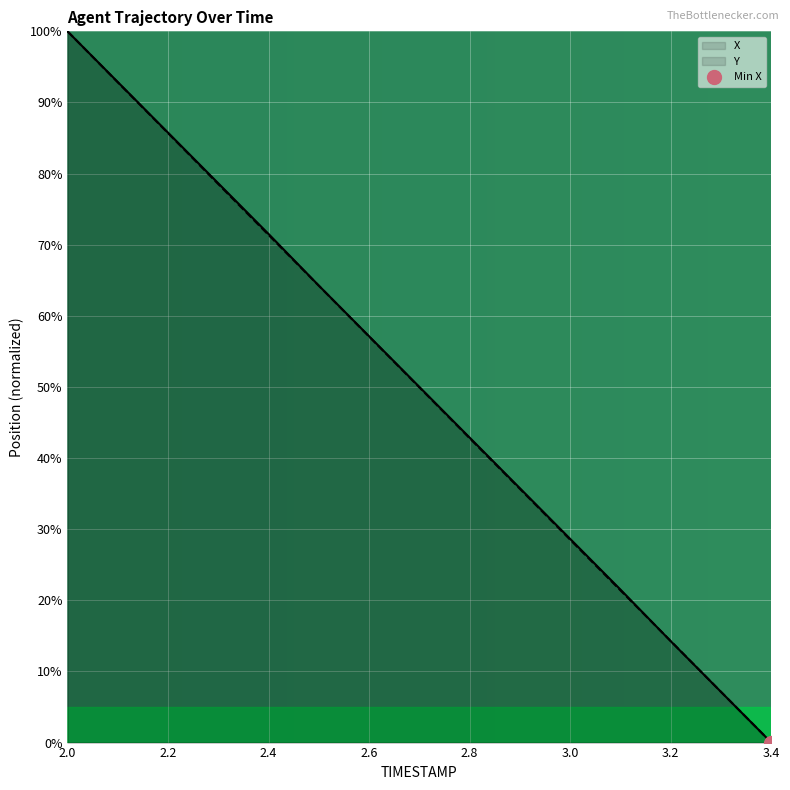

What is the difference between the maximum and minimum values in the Y series?

100.0